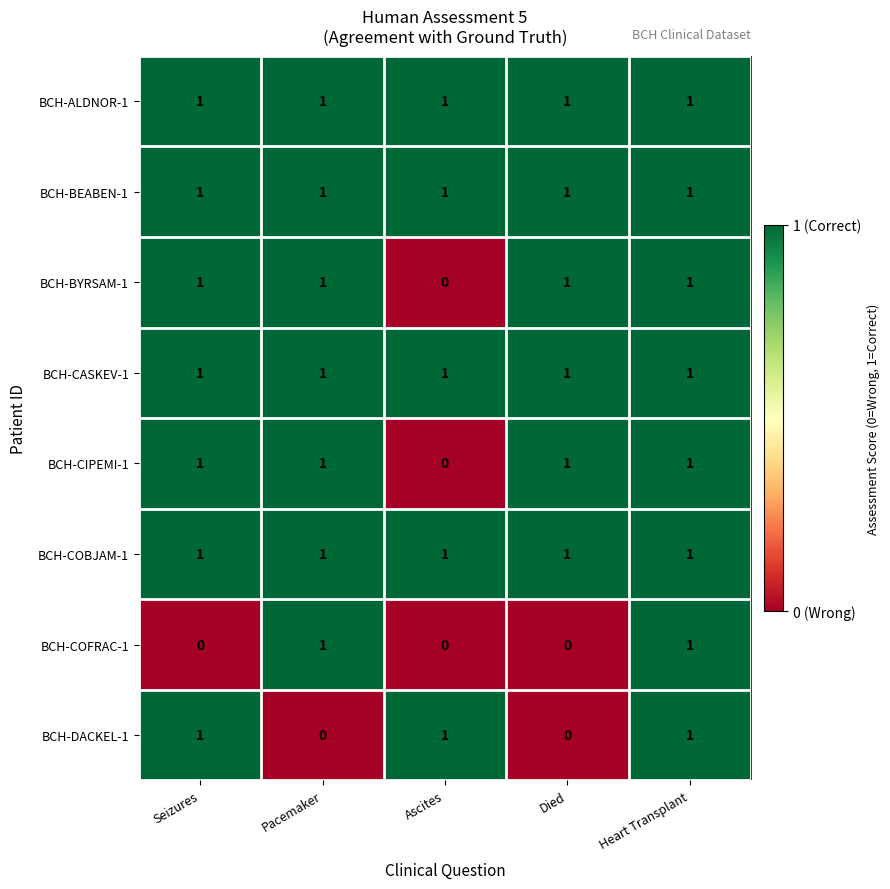

At which label does BCH-CIPEMI-1 reach its minimum?

Ascites